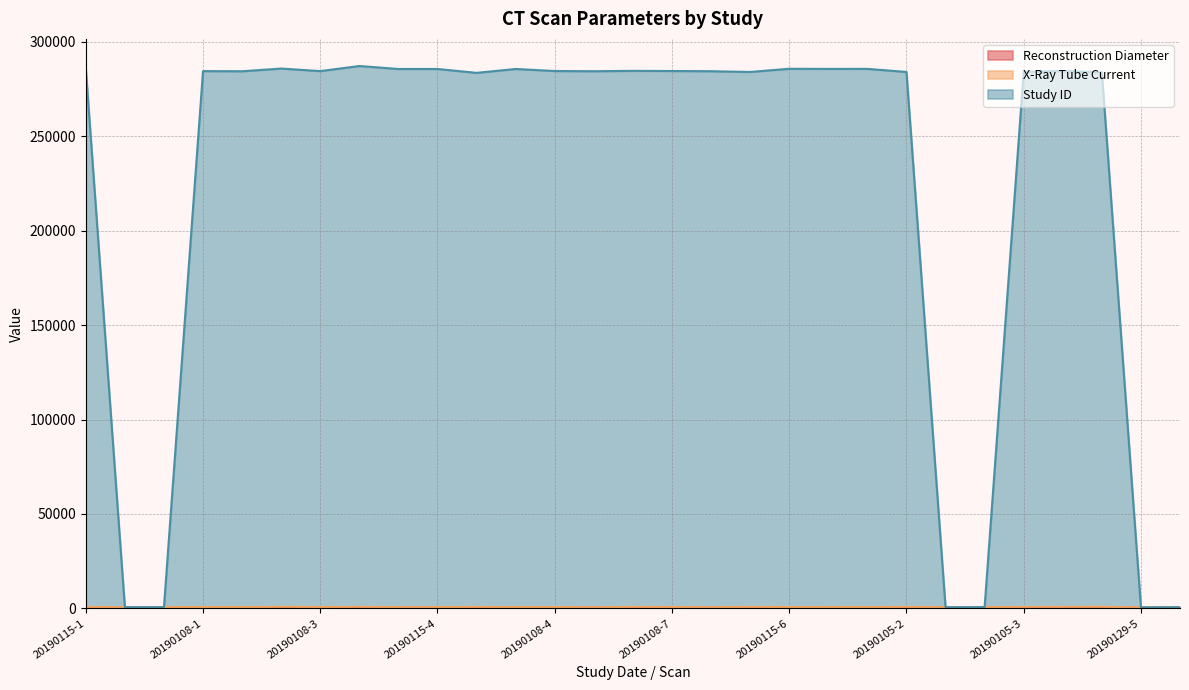

Is the value of Study ID at 20190124 greater than the value of Reconstruction Diameter at 20190115-2?

Yes